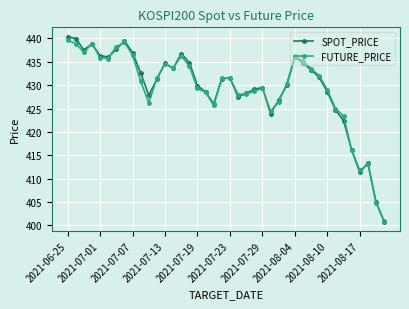

Is this an area chart (filled region under the line)?

No